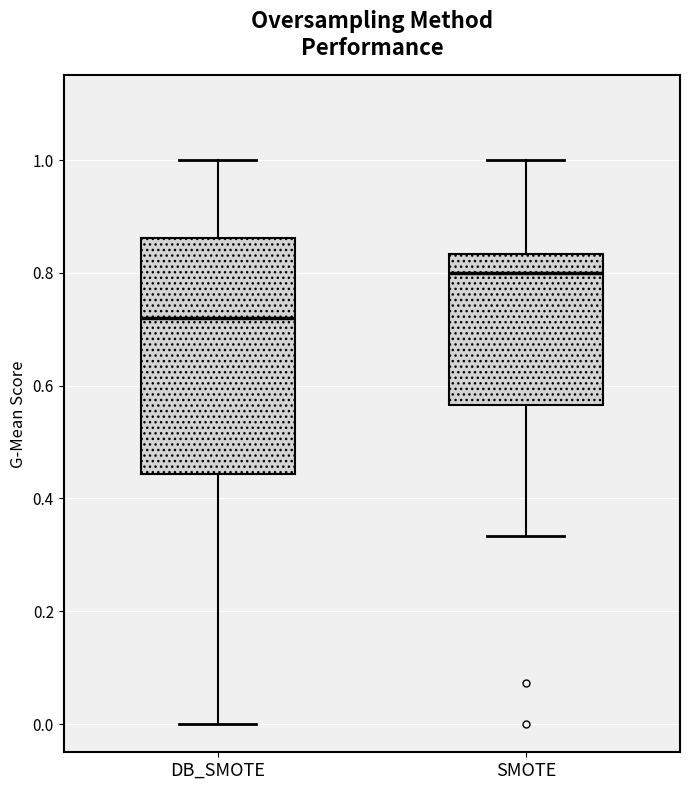

Reading left to right, transcribe this box plot: for each box, give where its median line is, the range the box spans, and where its two whiskers end, as read against the y-axis. The values are not printed on the chart, so give them approximately, as read against the axis.

DB_SMOTE: median 0.72, box 0.44 to 0.86, whiskers 0.00 to 1.00
SMOTE: median 0.80, box 0.56 to 0.84, whiskers 0.34 to 1.00